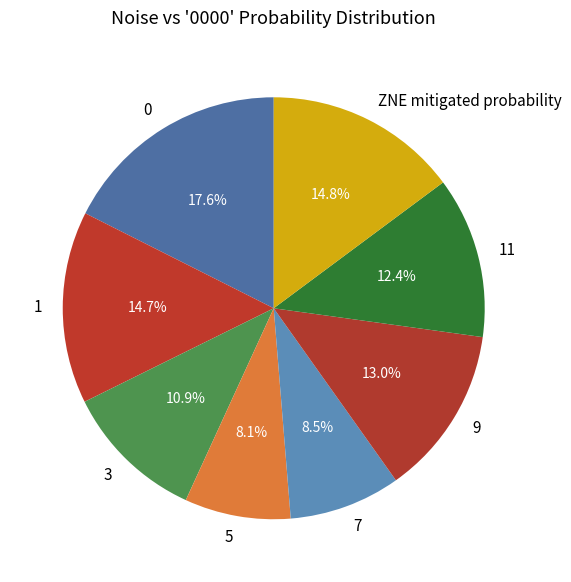

How many slices are in this pie chart?

8